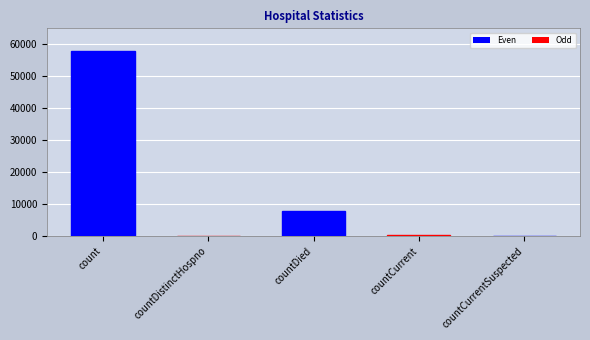

Is it true that the value at countDied is 7789?

True